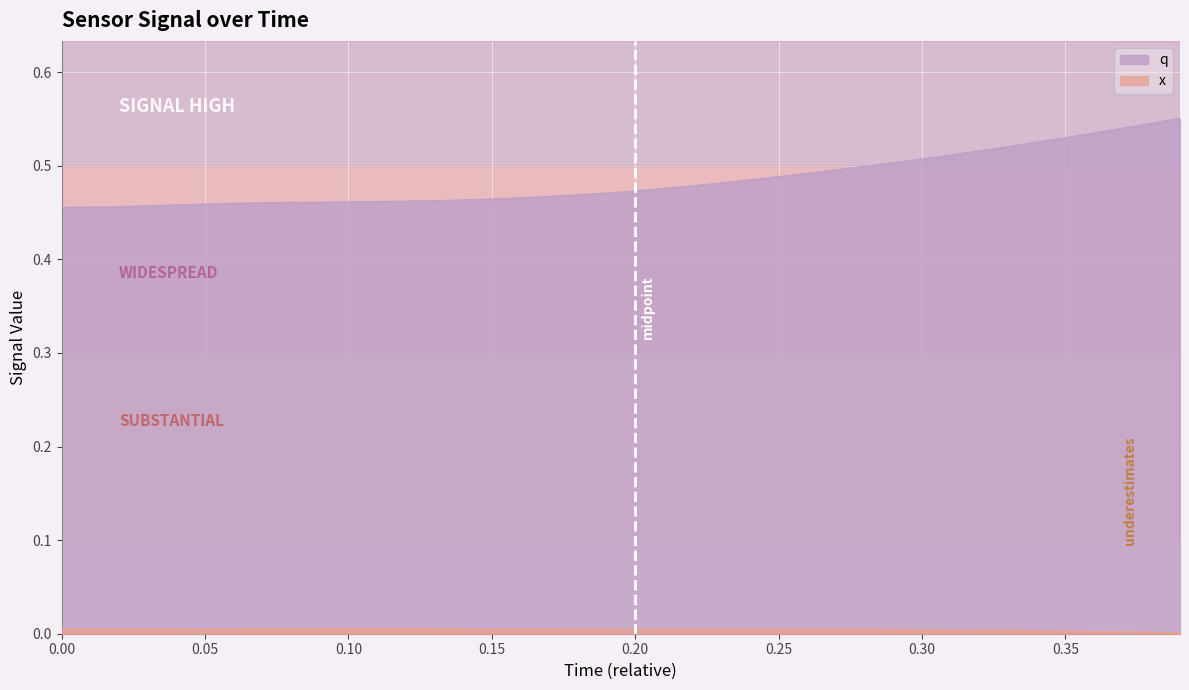

True or false: x and q intersect in this chart.

False